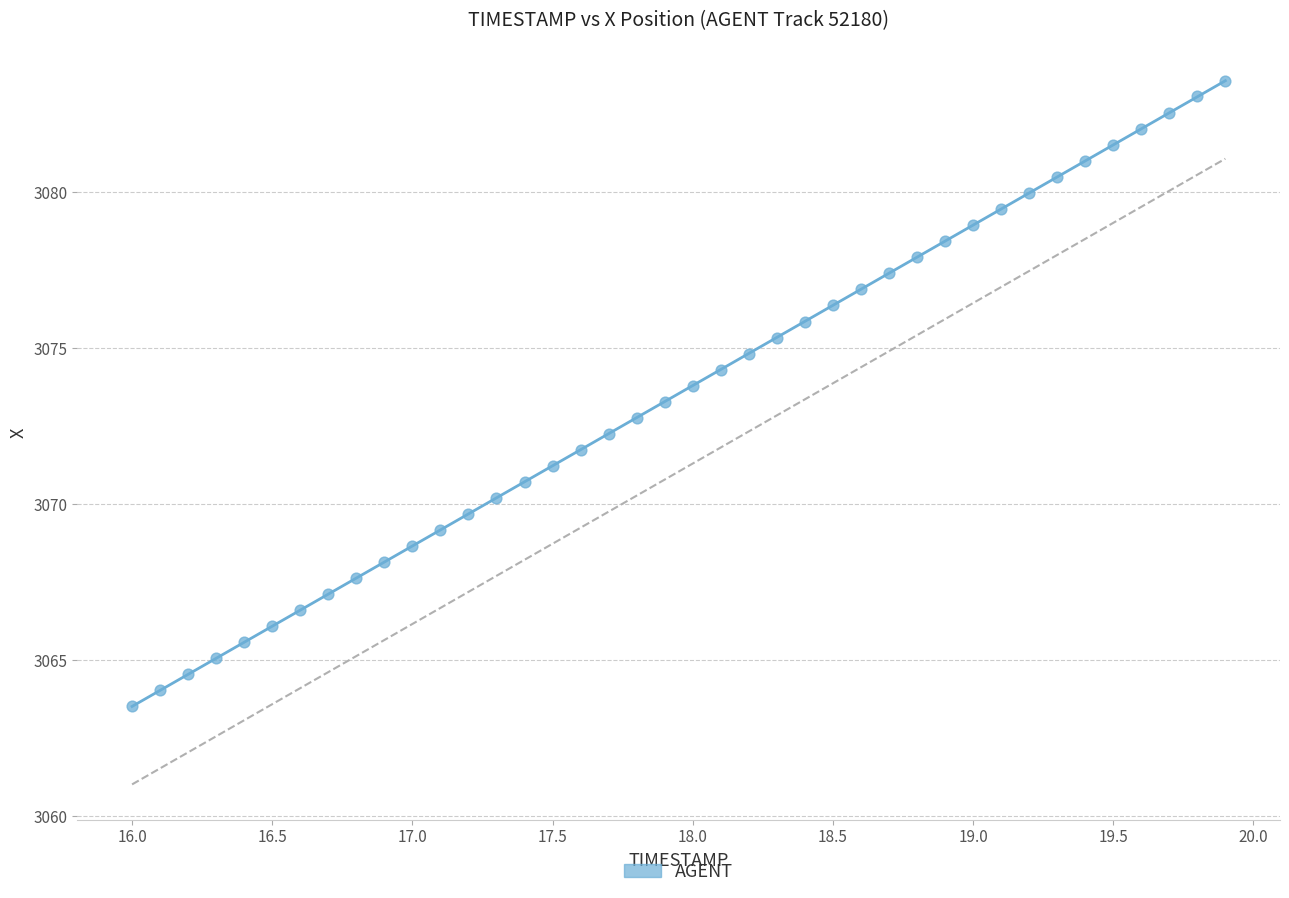

What is the range of X values (max minus min)?

3.9